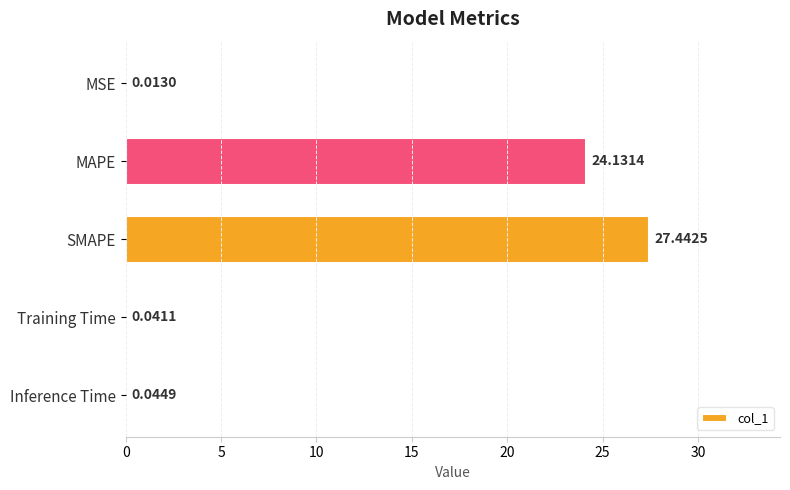

What is the greatest value displayed?

27.4